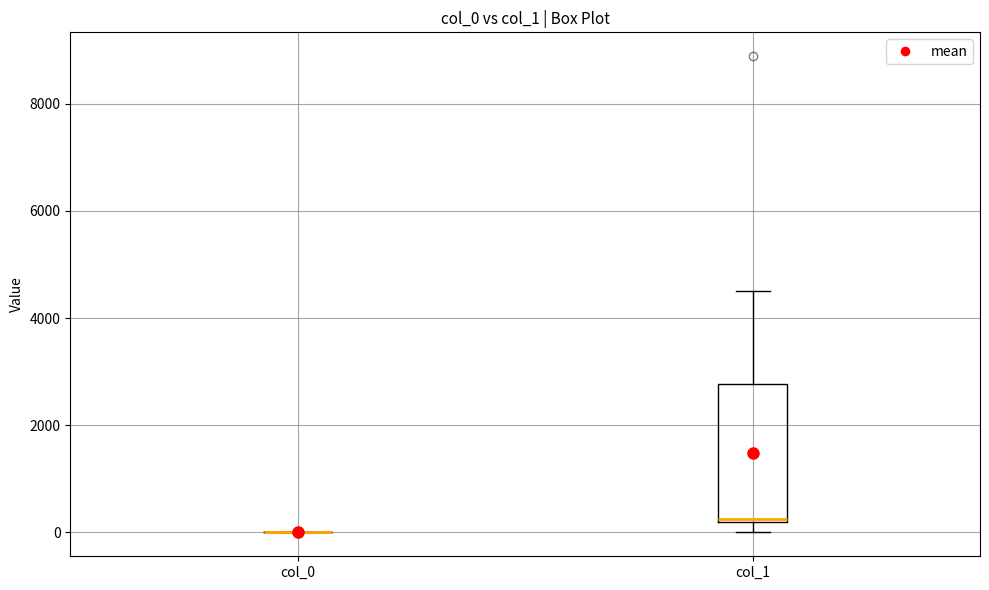

Where is the upper edge of the box for col_1 on the y-axis? The values are not printed on the chart, so give them approximately, as read against the axis.

2800